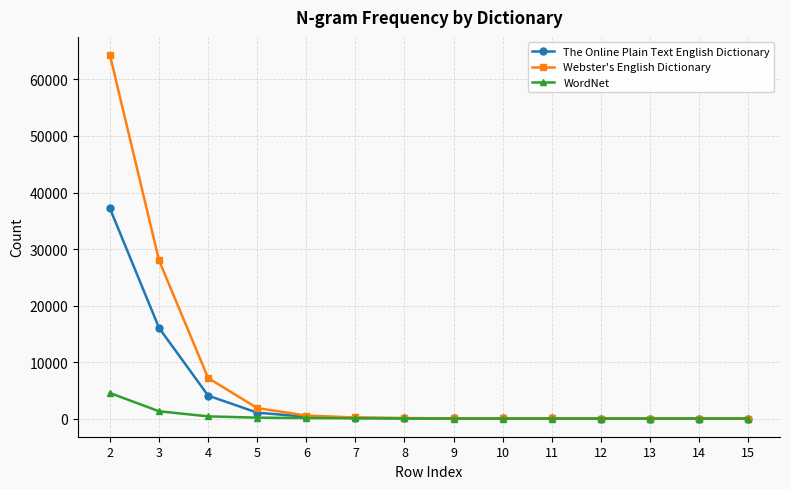

How many values in the WordNet series are below 12?

7